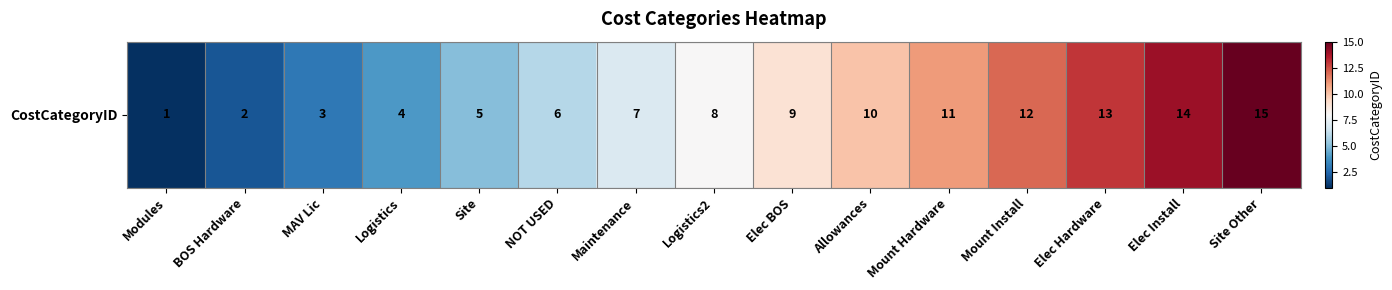

At which category does the chart reach its minimum across all series?

Modules